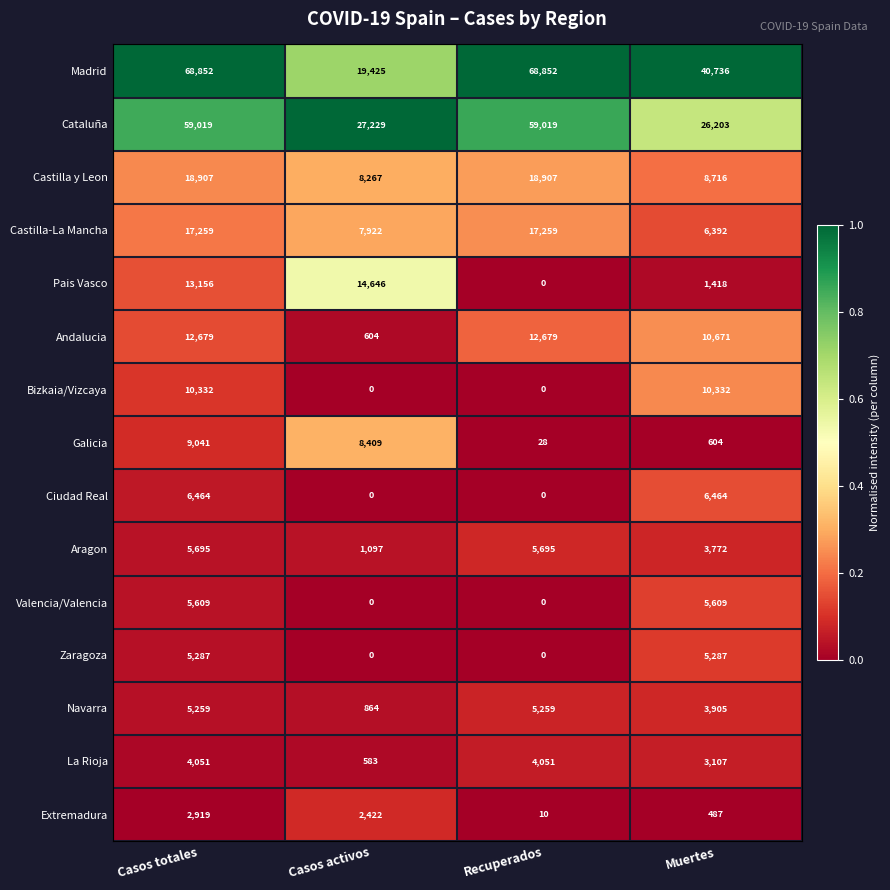

True or false: Bizkaia/Vizcaya has a value of 10332 at Casos totales.

True